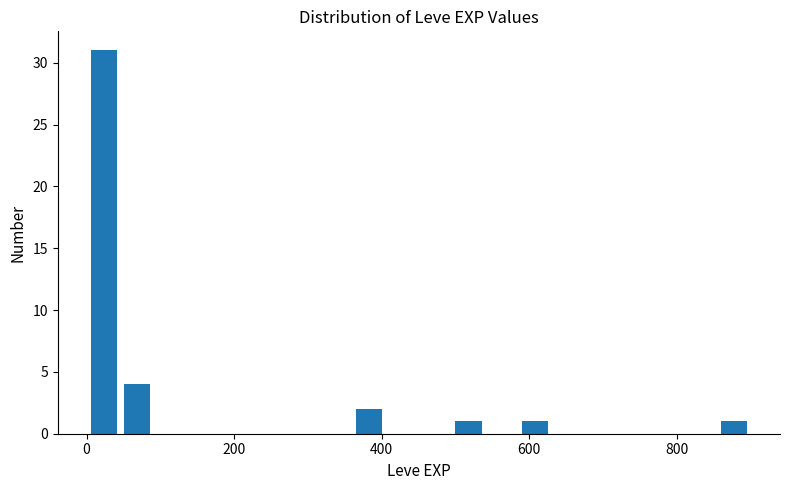

Read against the x-axis, roughly where is the centre of the tallest bar?

20